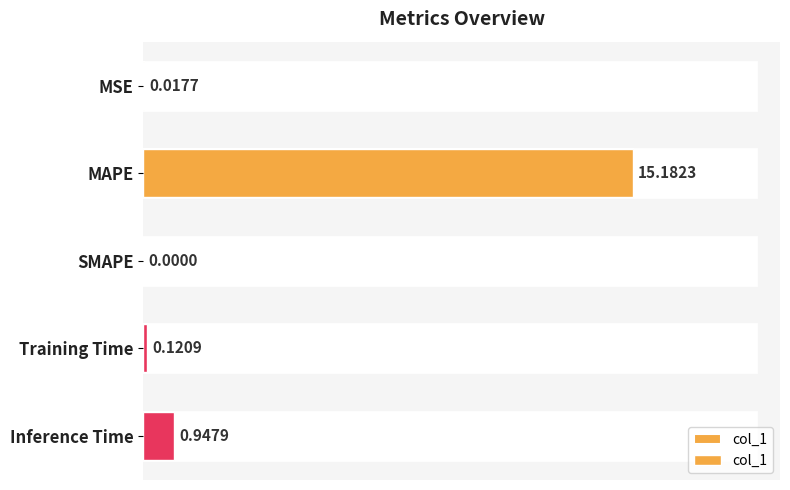

What is the difference between the maximum and second lowest values?

15.2